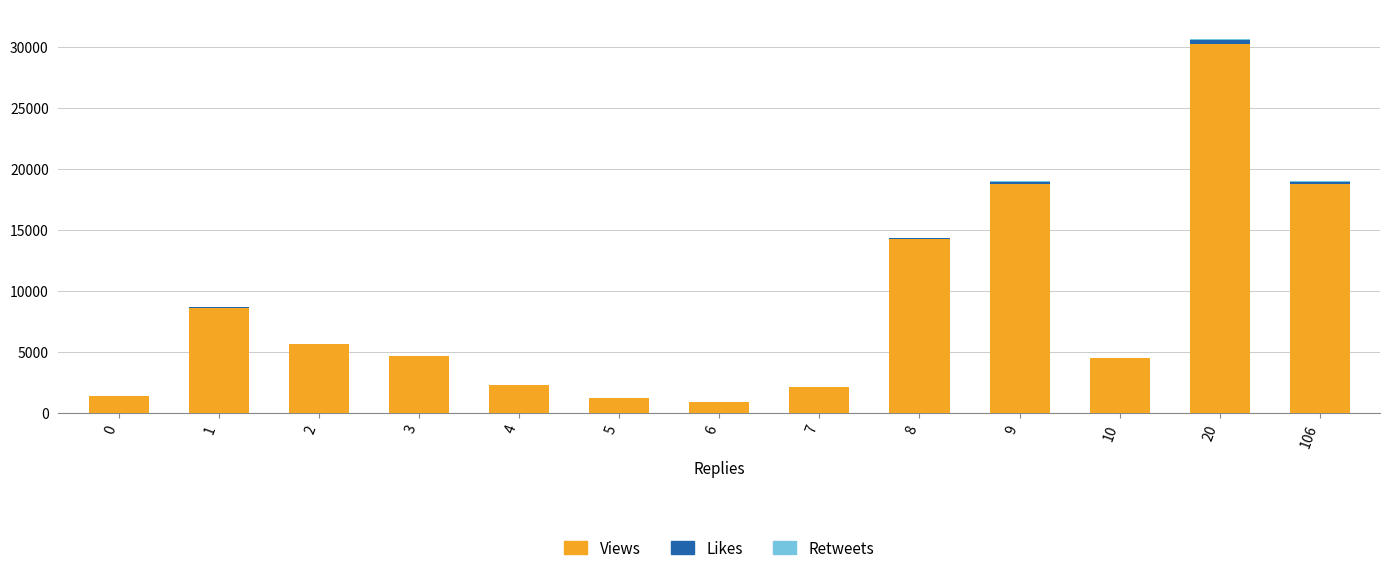

At which category is the sum across all series the highest?

20